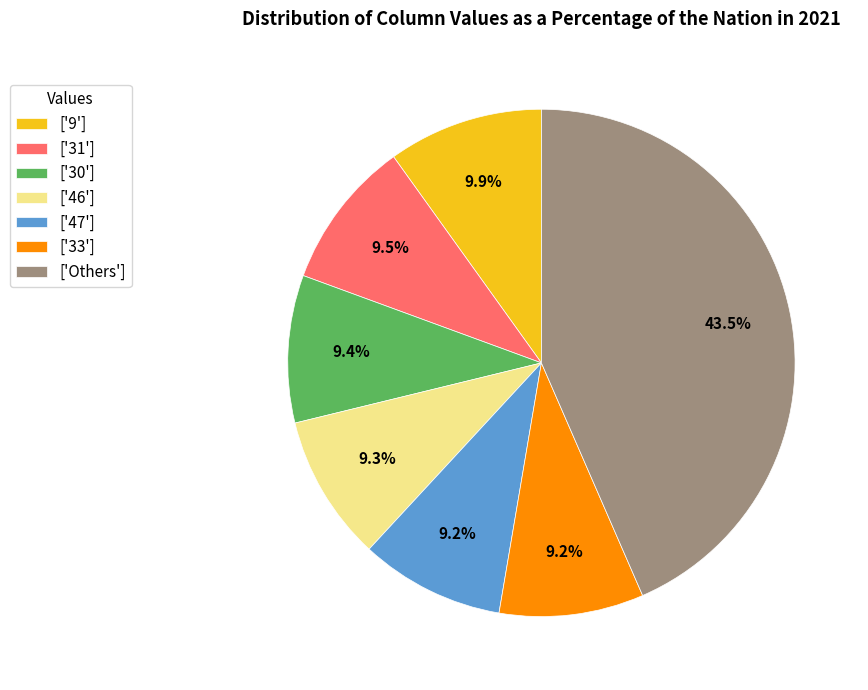

Between ['47'] and ['9'], which is larger?

['9']